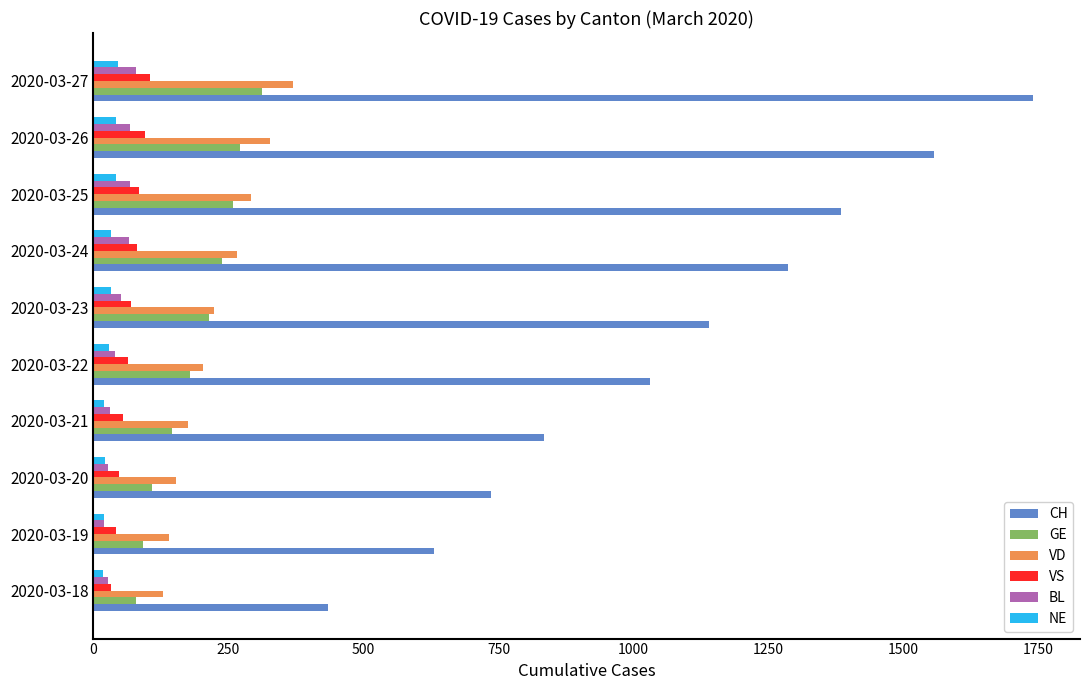

The value of VD at 2020-03-20 is 85. True or false?

False